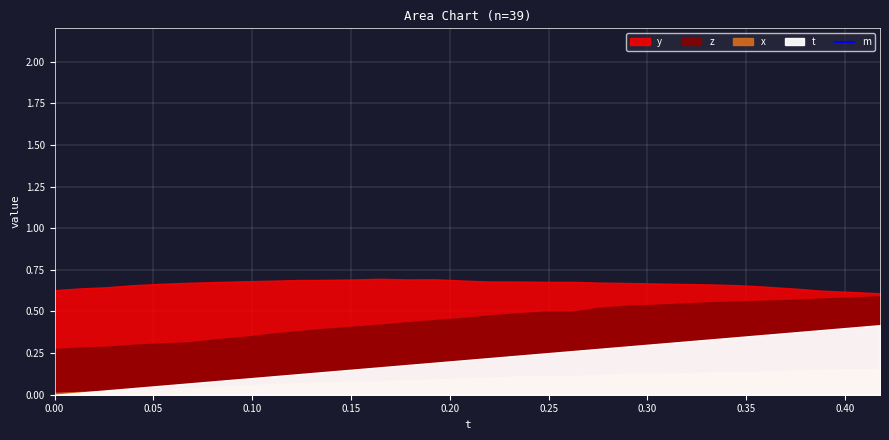

How many lines are shown in the chart?

5